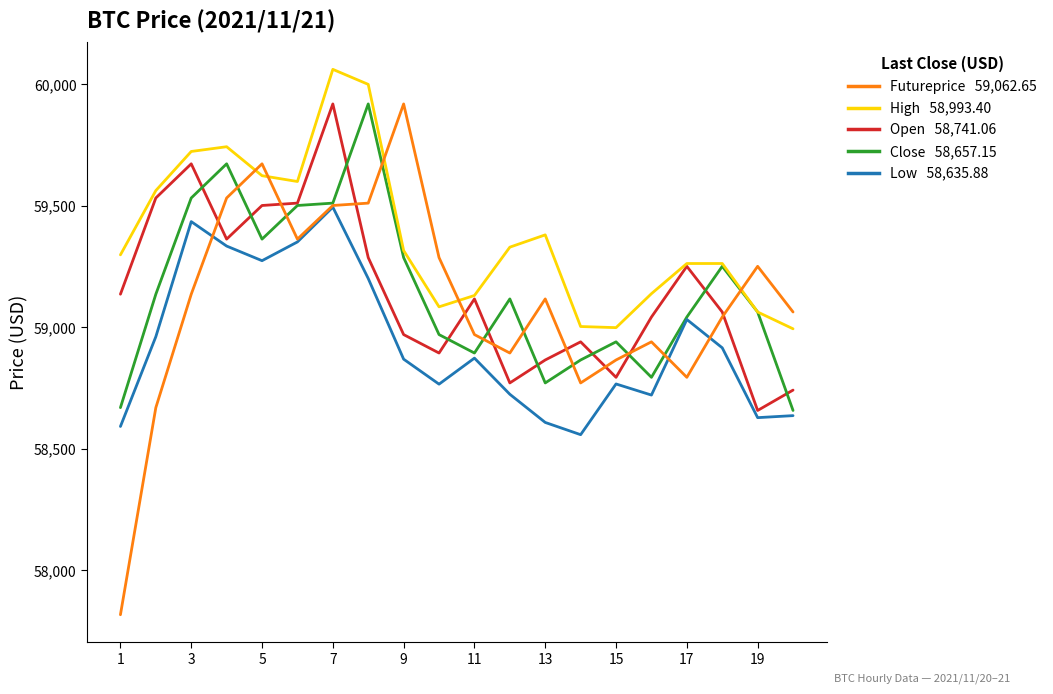

What is the minimum value shown in the chart?

57816.0